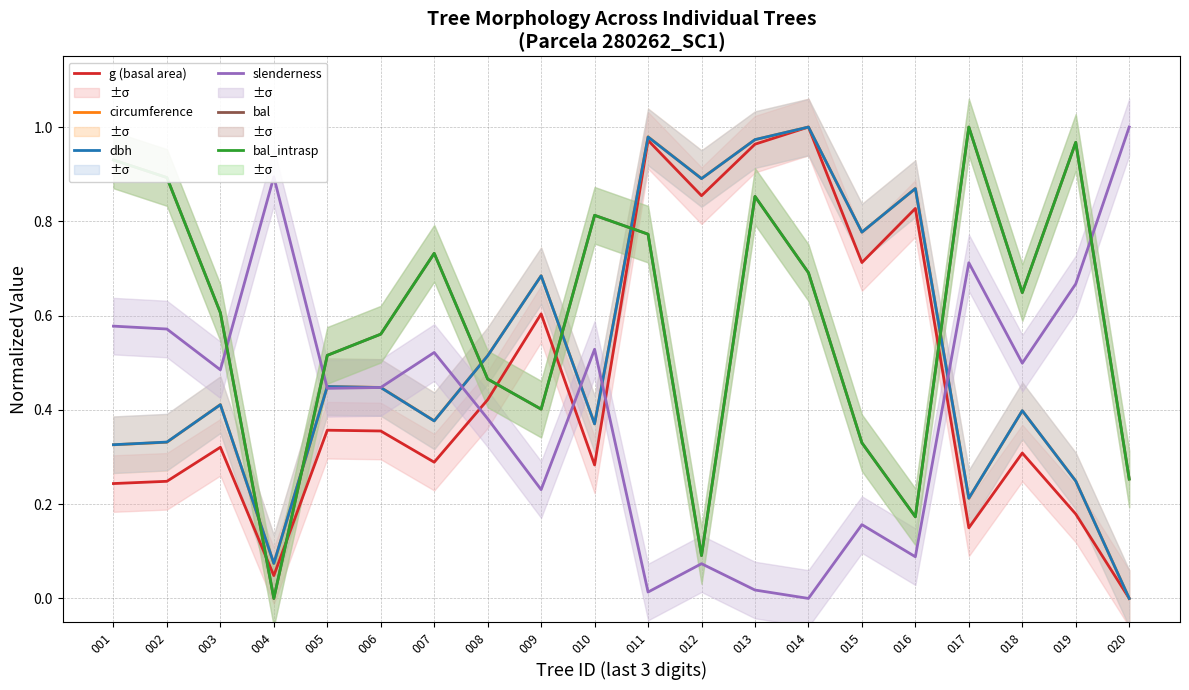

The value of bal_intrasp at 012 is 0.0. True or false?

False